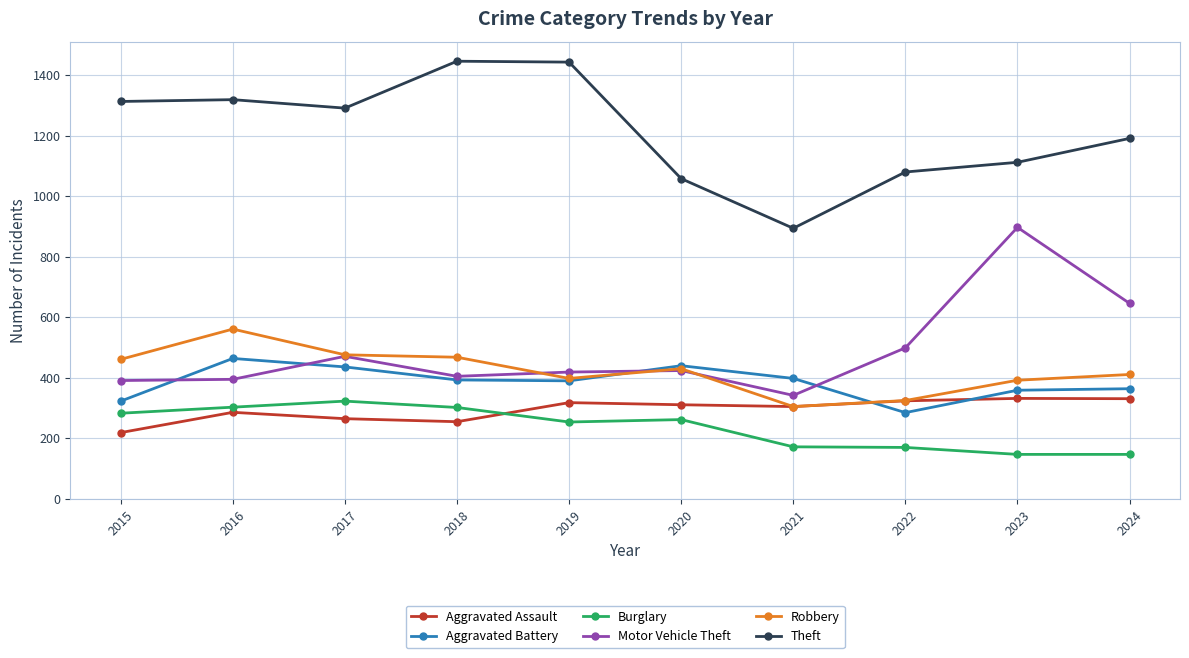

How many times do Robbery and Motor Vehicle Theft cross each other?

3